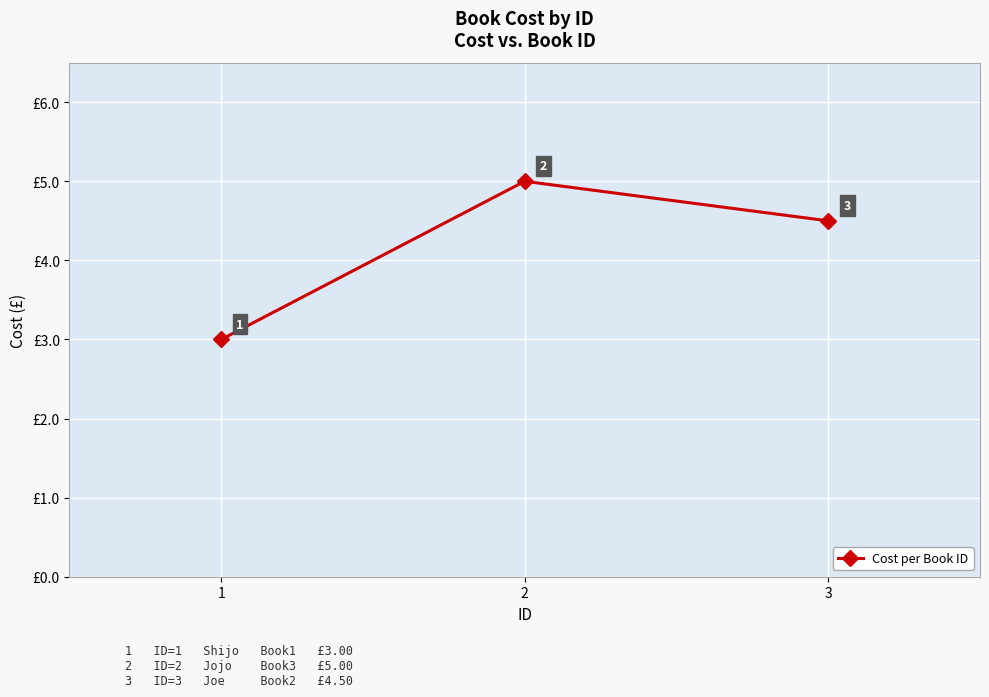

What is the change in value from 1 to 2?

+2.0